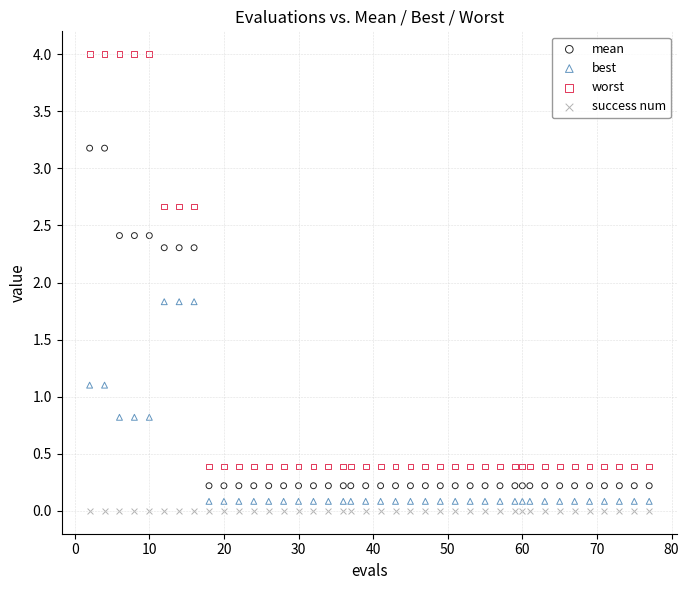

Which series reaches the maximum Y coordinate?

worst